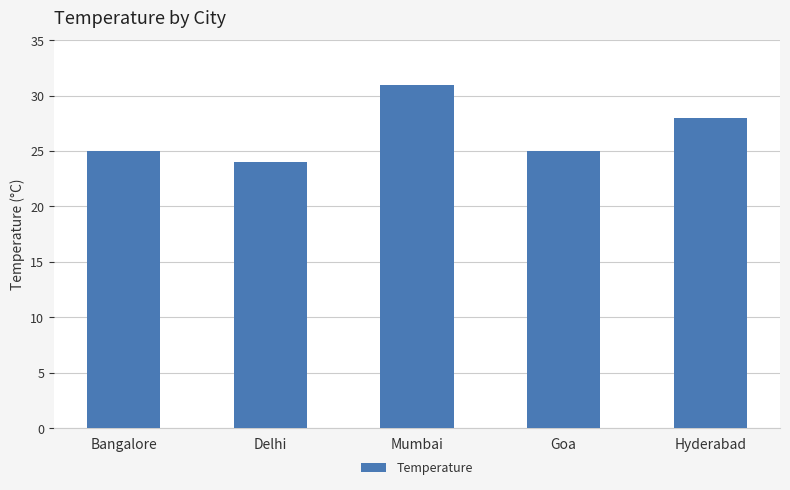

How many values are between 25 and 28?

3